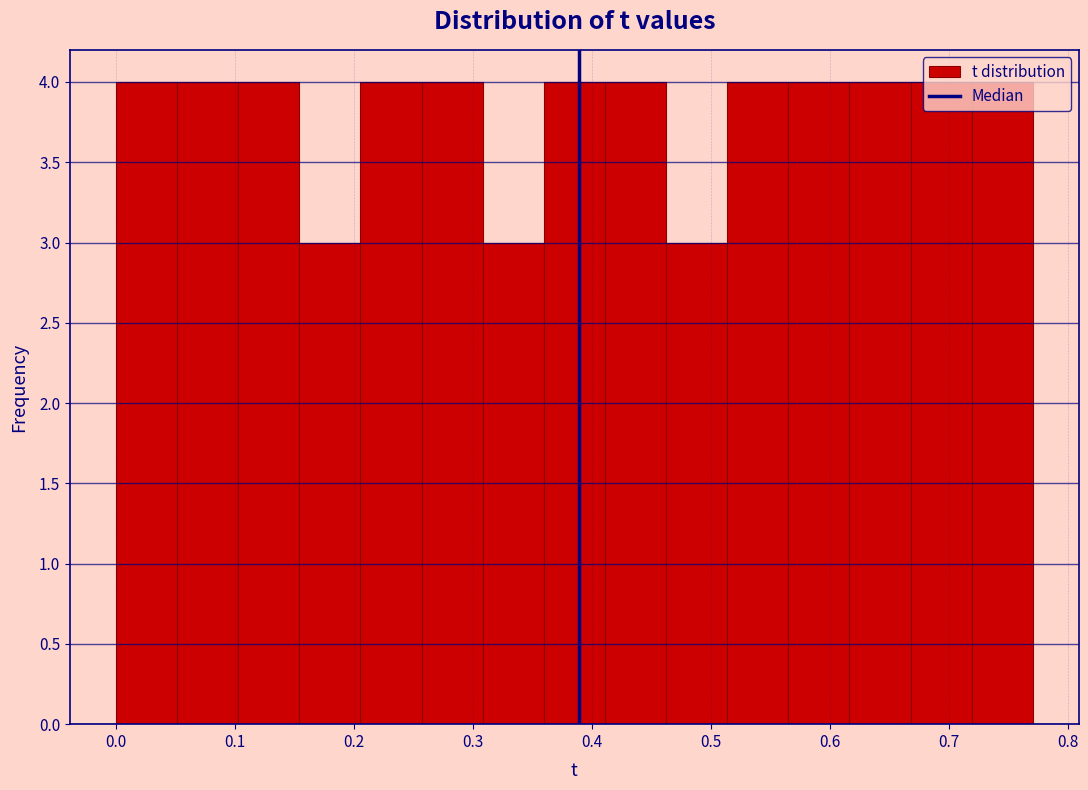

Reading left to right, list every bar in this chart as the range it spans on the x-axis followed by its height. Neither the bar edges nor the heights are printed on the chart, so give them approximately, as read against the axes.

0.00 to 0.05: 4
0.05 to 0.10: 4
0.10 to 0.15: 4
0.15 to 0.21: 3
0.21 to 0.26: 4
0.26 to 0.31: 4
0.31 to 0.36: 3
0.36 to 0.41: 4
0.41 to 0.46: 4
0.46 to 0.51: 3
0.51 to 0.57: 4
0.57 to 0.62: 4
0.62 to 0.67: 4
0.67 to 0.72: 4
0.72 to 0.77: 4